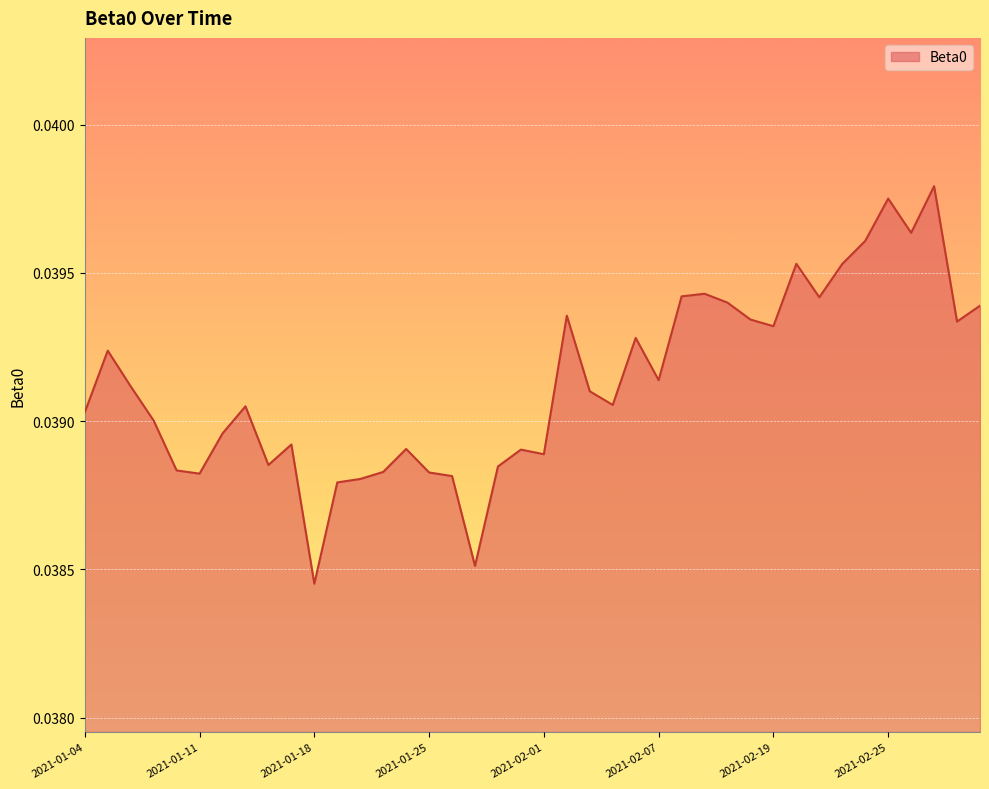

How many lines are shown in the chart?

1